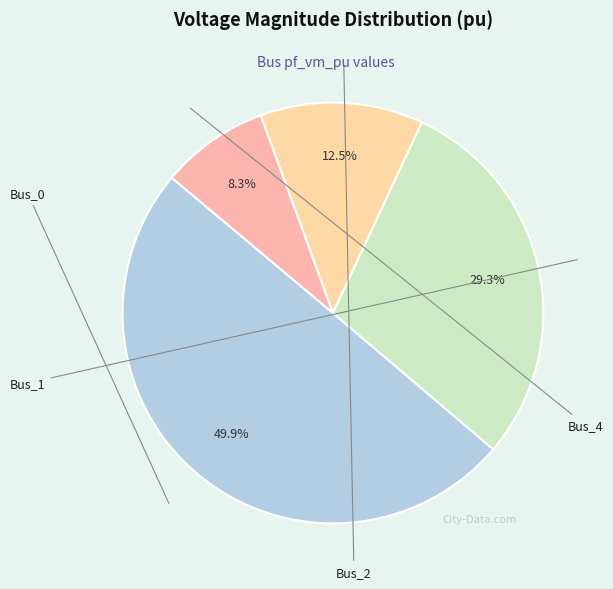

How many segments does this pie chart have?

4